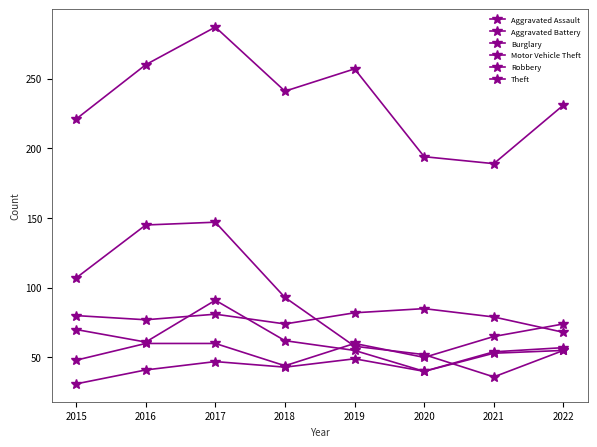

At which label does Aggravated Assault reach its peak?

2022